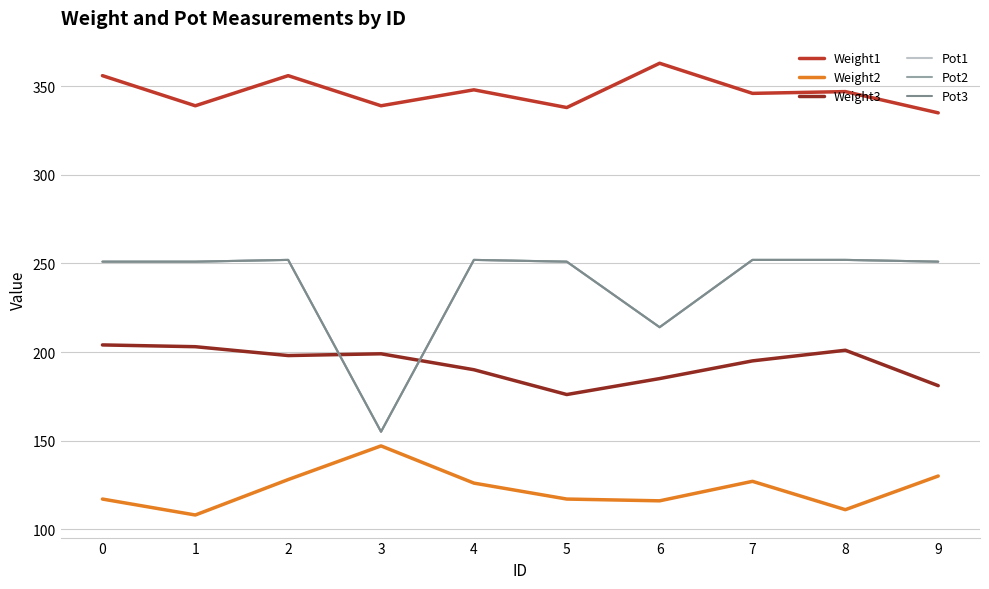

Is this an area chart (filled region under the line)?

No